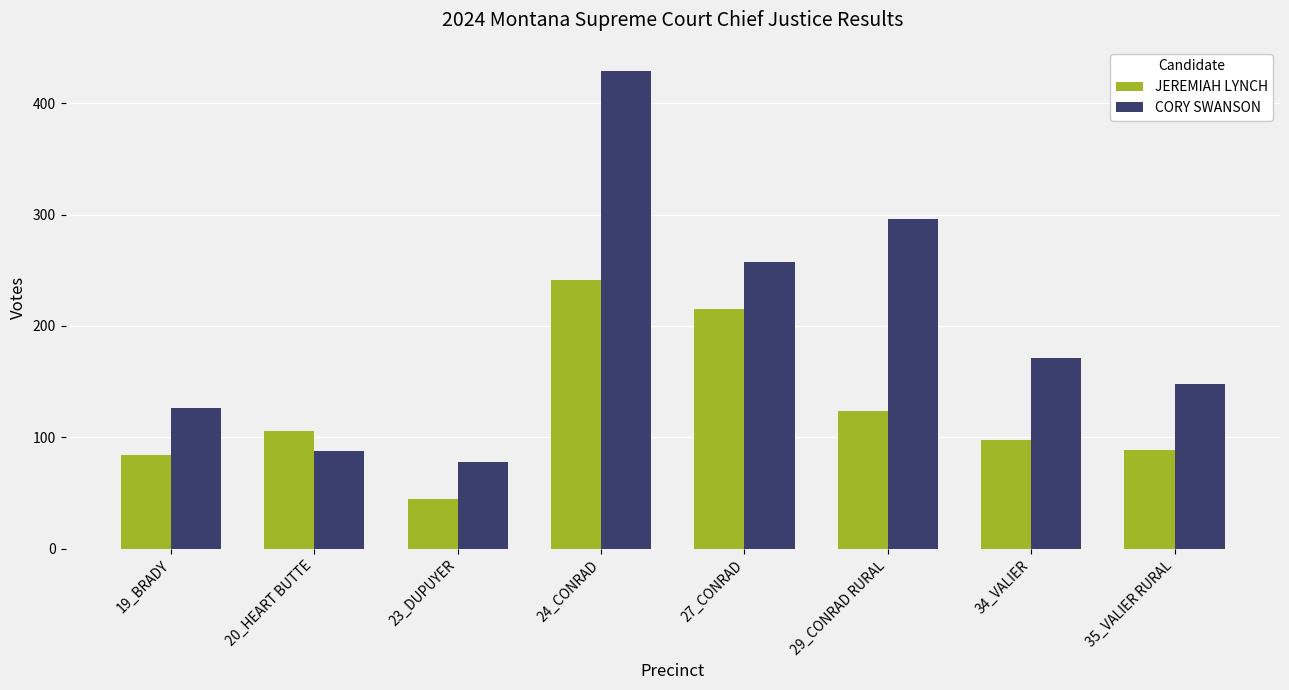

True or false: JEREMIAH LYNCH has a value of 99 at 27_CONRAD.

False